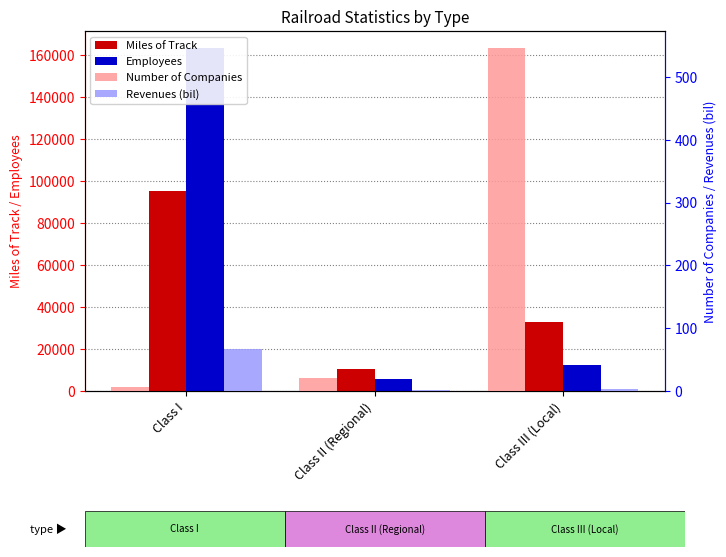

At how many categories does at least one series exceed 58465?

1